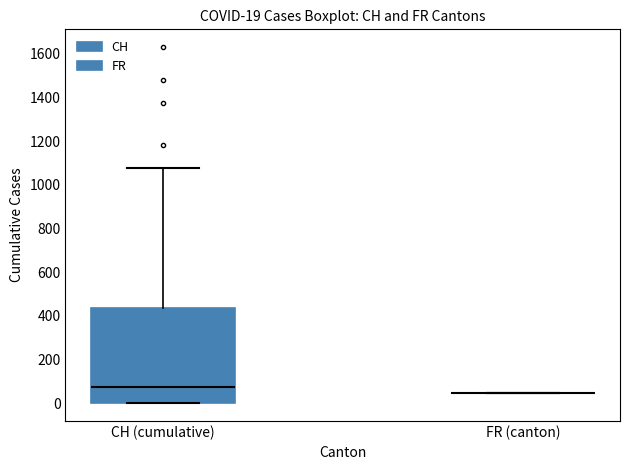

Which box is the tallest, from its lower edge to its upper edge?

CH (cumulative)